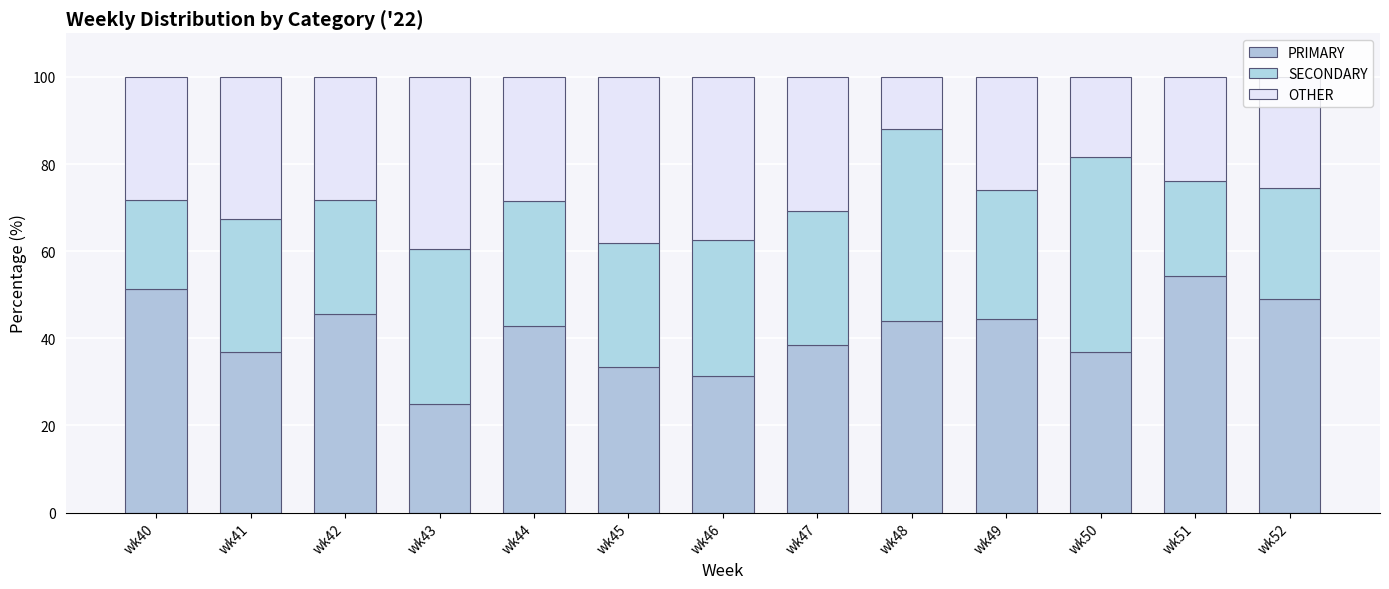

Between wk50 and wk40, which is larger?

wk40